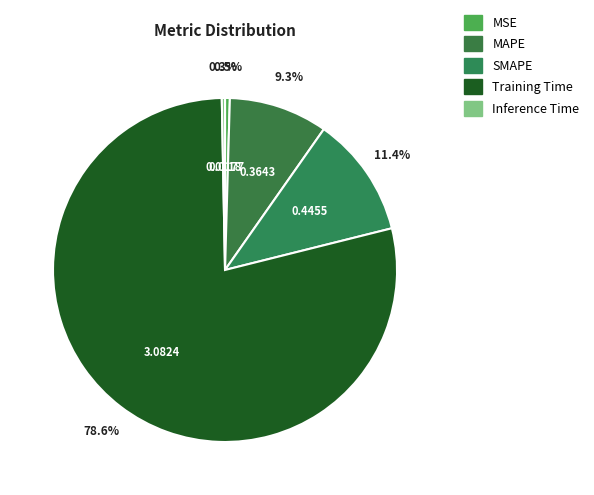

What is the change in value from MAPE to Training Time?

+2.7